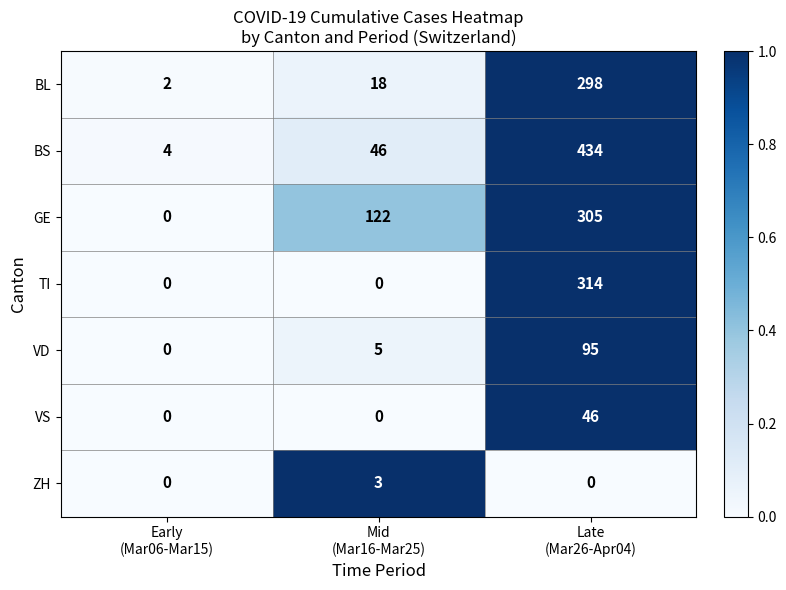

How many categories are shown in the chart?

3